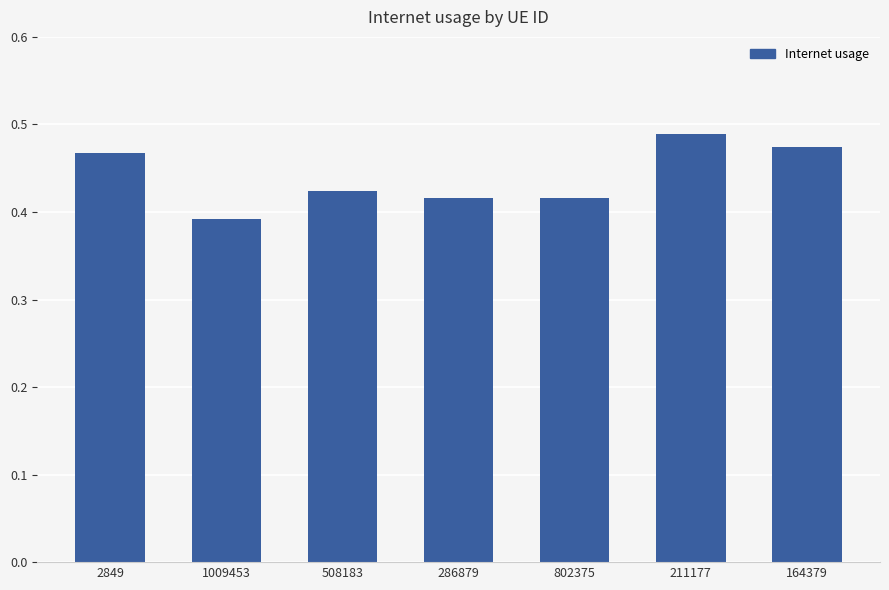

Between 211177 and 164379, which is larger?

211177